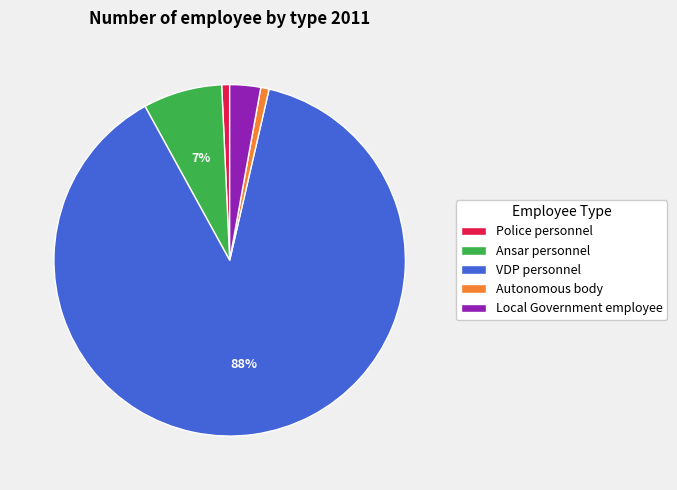

Count the number of slices in the pie.

5